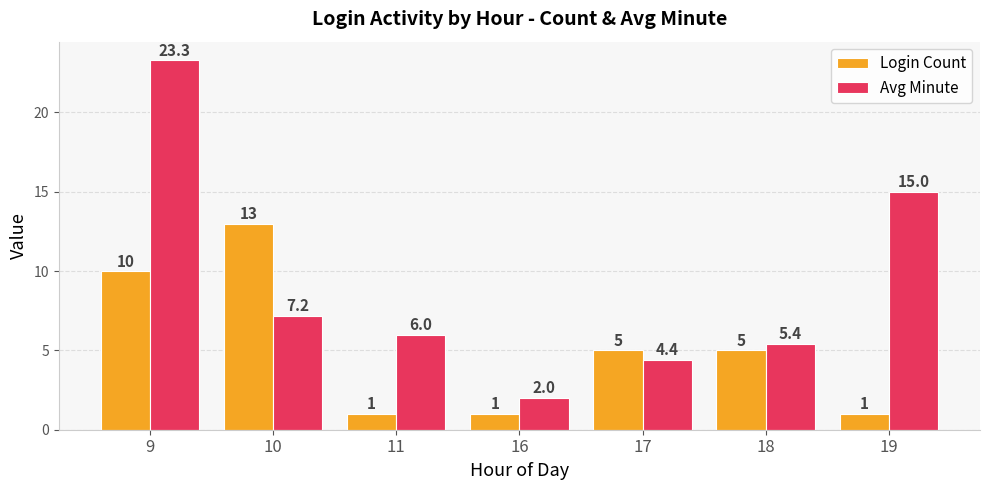

Which category has the highest value in the Avg Minute series?

9